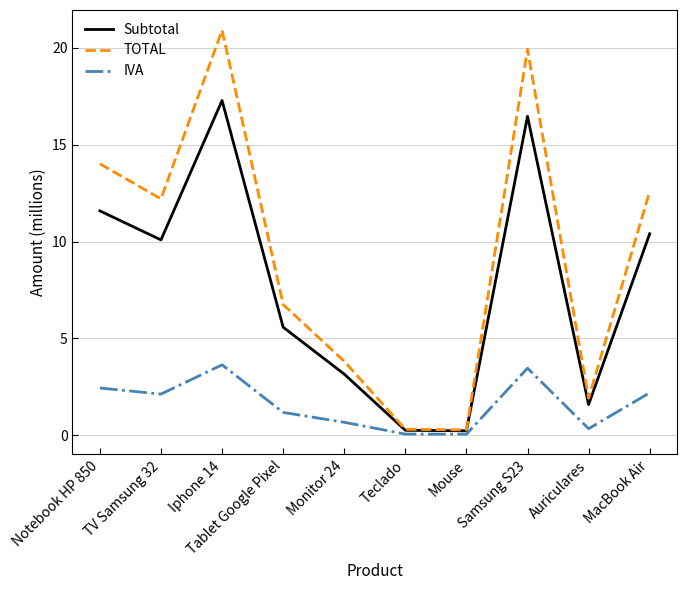

Which category has the highest value in the Subtotal series?

Iphone 14